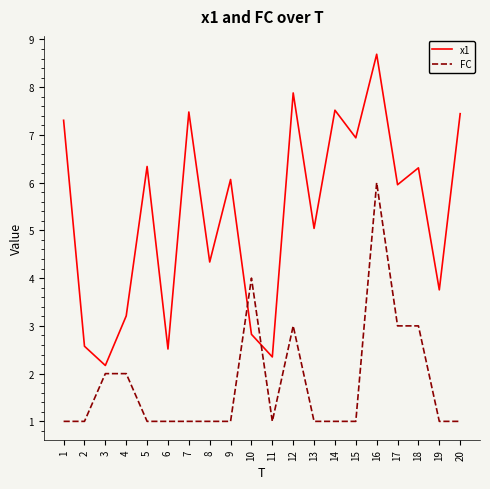

Is it true that FC equals 1.0 at 8?

True